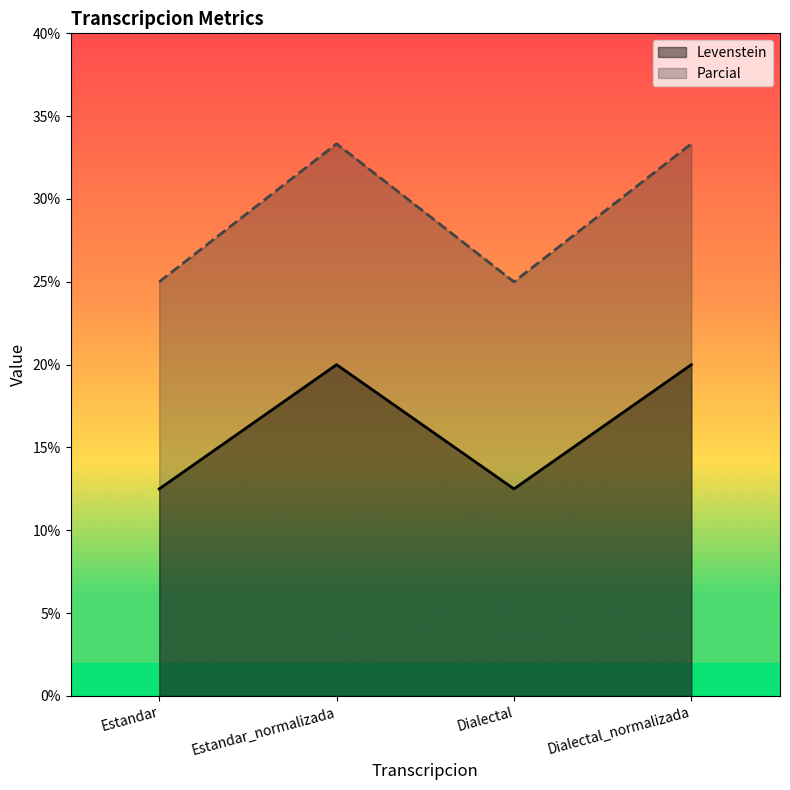

Read the Levenstein value at Estandar_normalizada.

20.0